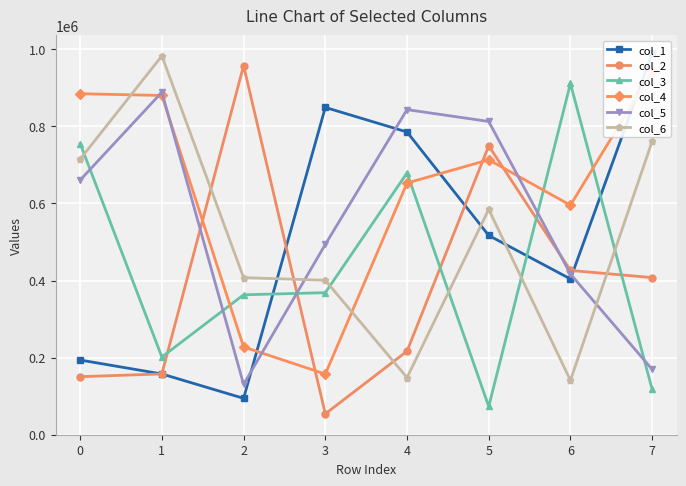

What is the value of the col_3 point at the 8th from the left?

117514